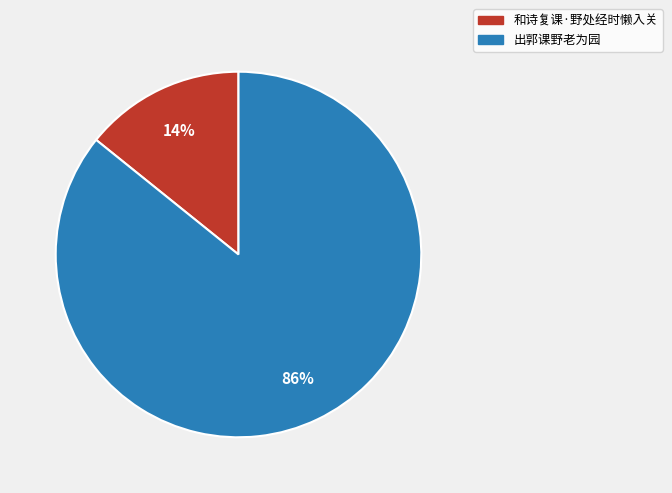

Which slice is the largest?

出郭课野老为园